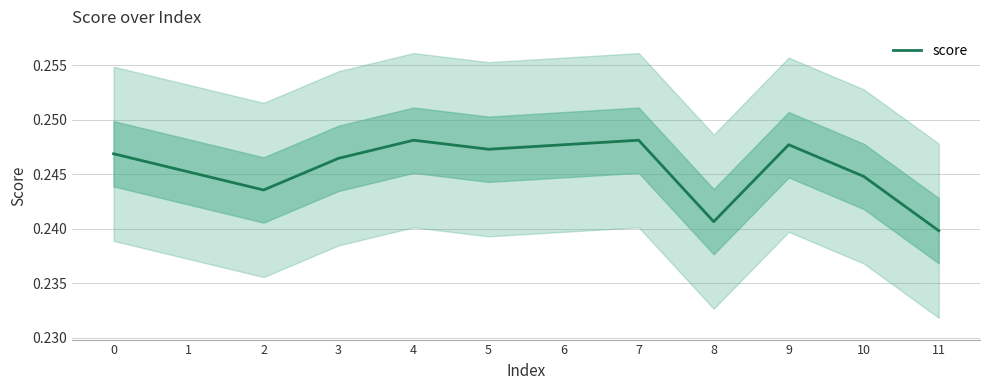

Reading left to right, list all the values displayed in this chart.

0.2	0.2	0.2	0.2	0.2	0.2	0.2	0.2	0.2	0.2	0.2	0.2